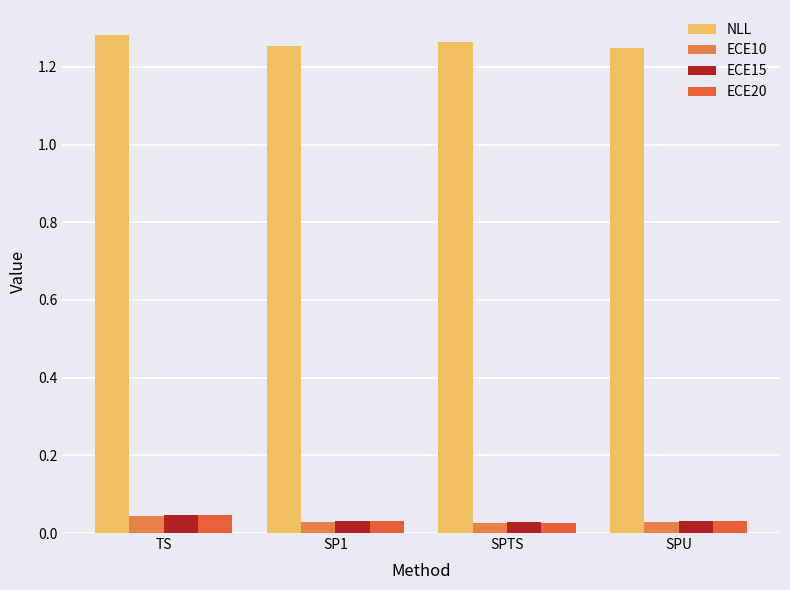

Is it true that NLL equals 1.3 at TS?

True